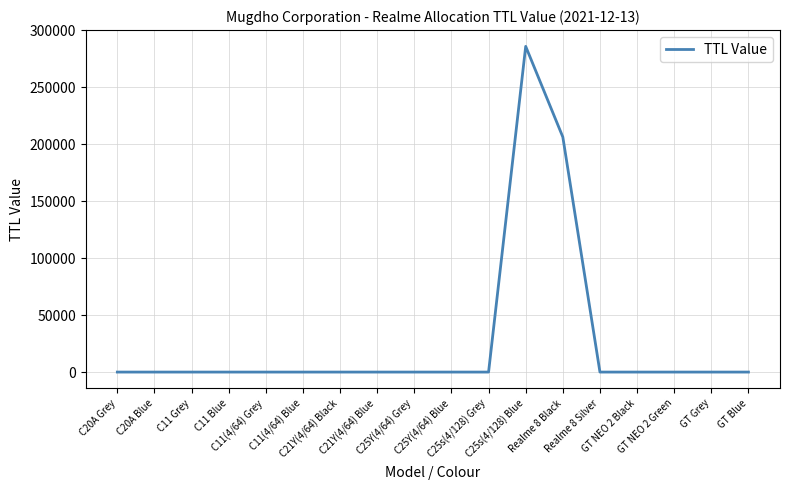

Does the chart have visible grid lines?

Yes